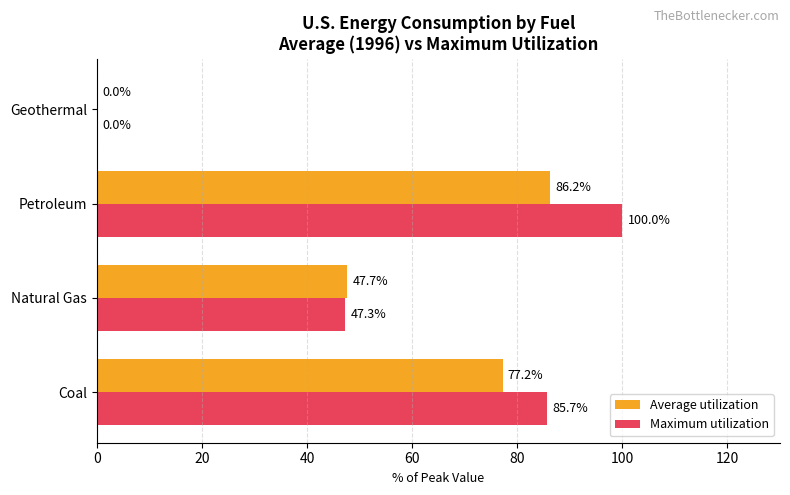

What are all the series names shown in the legend?

Average utilization, Maximum utilization